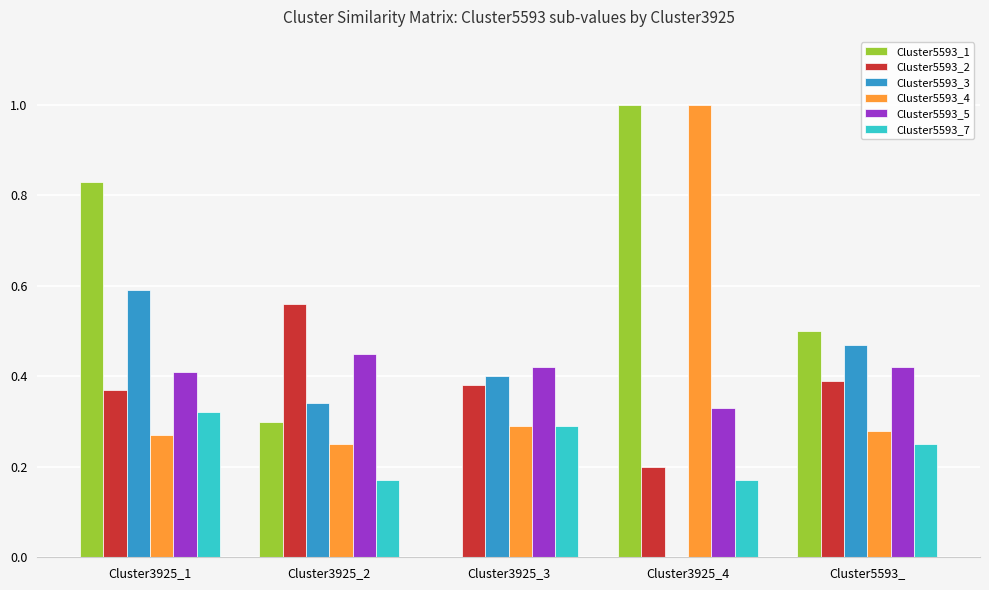

What is the total value across all series at Cluster3925_1?

2.8